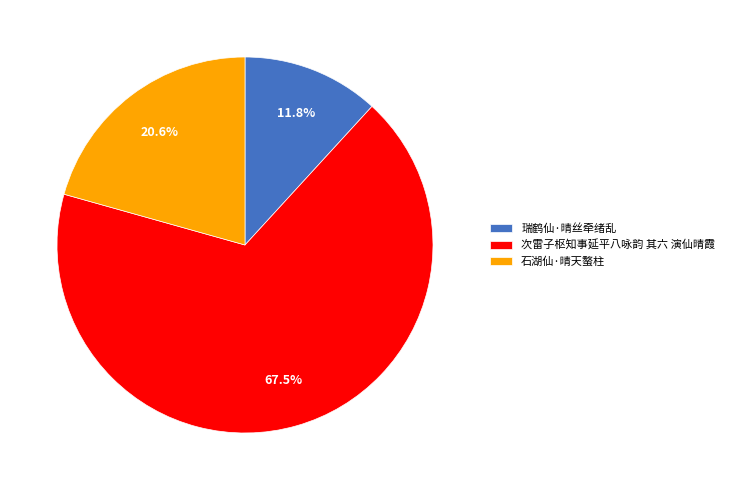

What percentage is the 瑞鹤仙·晴丝牵绪乱 slice, to the nearest percent?

12%